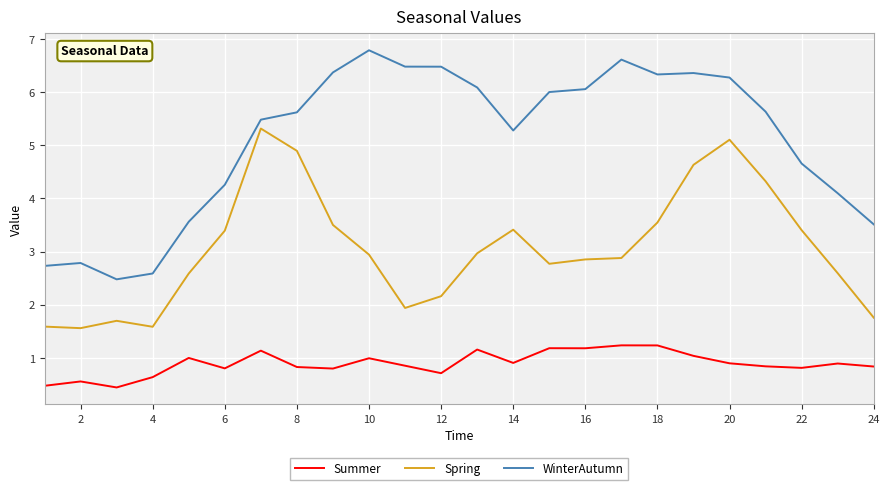

True or false: Summer and Spring intersect in this chart.

False